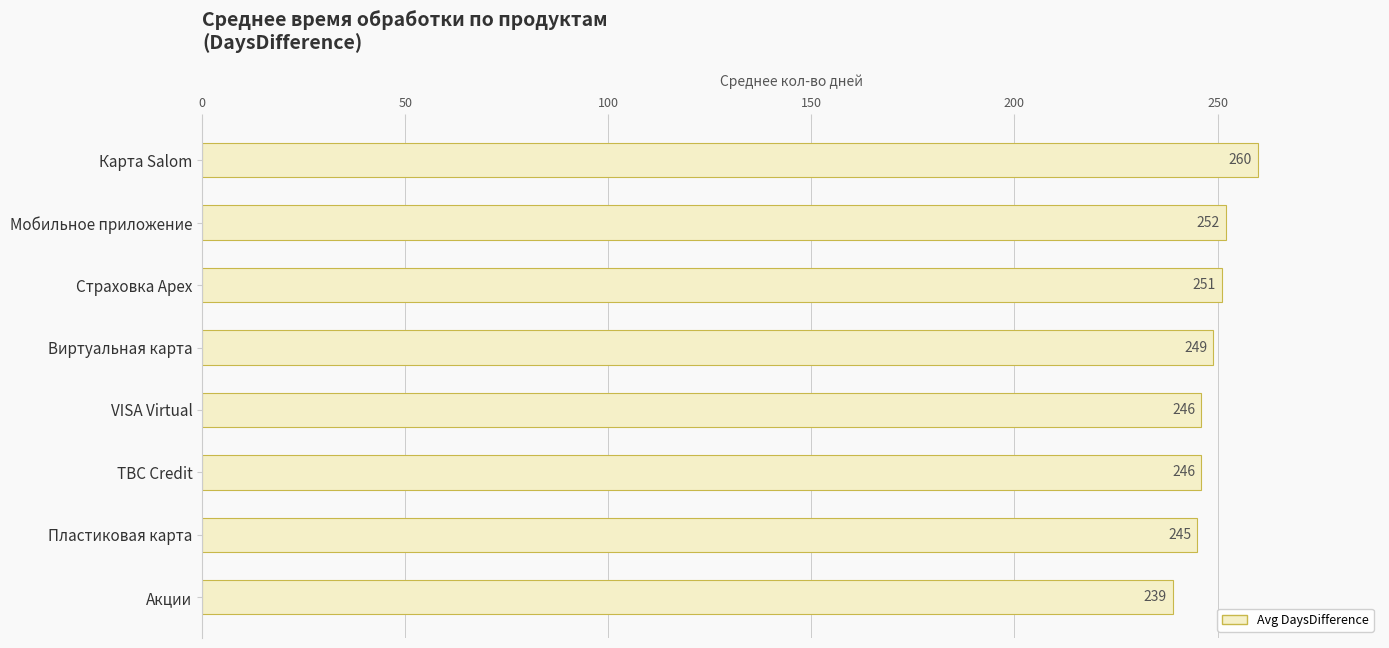

Reading top to bottom, list all the values displayed in this chart.

260	252	251	249	246	246	245	239